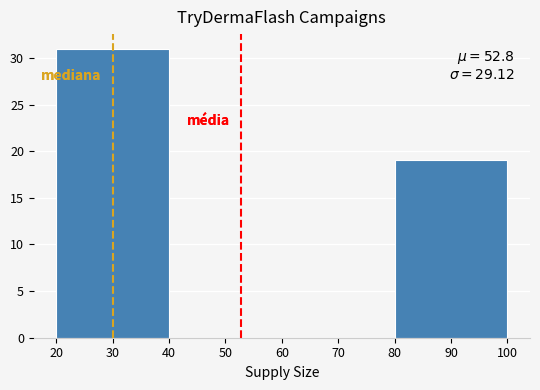

Which range on the x-axis has the tallest bar?

20 to 40